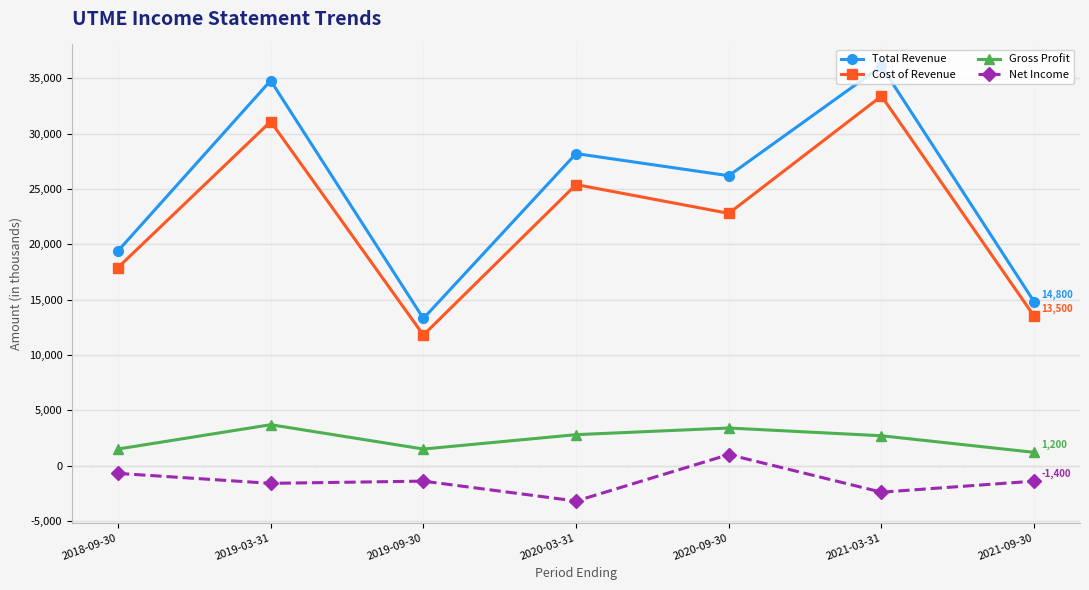

At which label does Net Income reach its peak?

2020-09-30